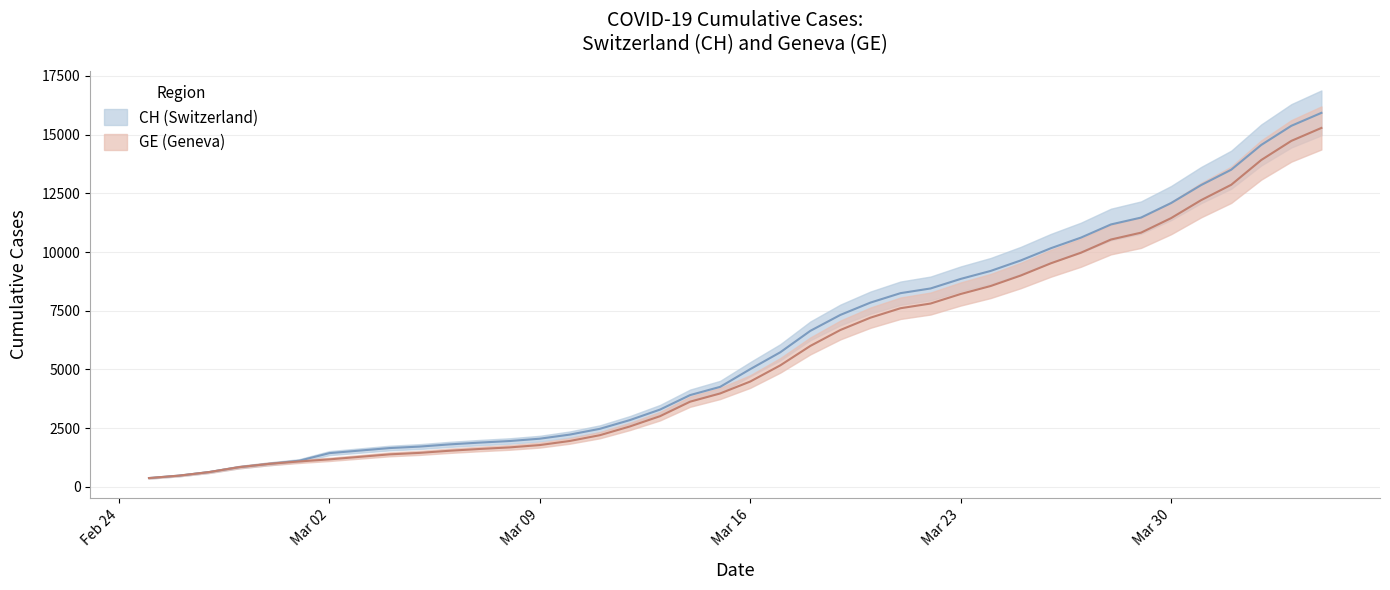

True or false: GE has more than 1 points higher than both neighbors.

False